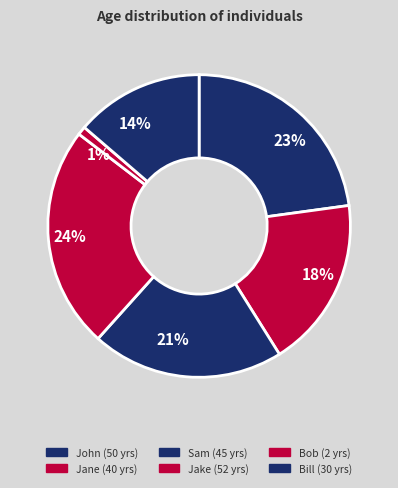

Does any single category account for the majority?

No